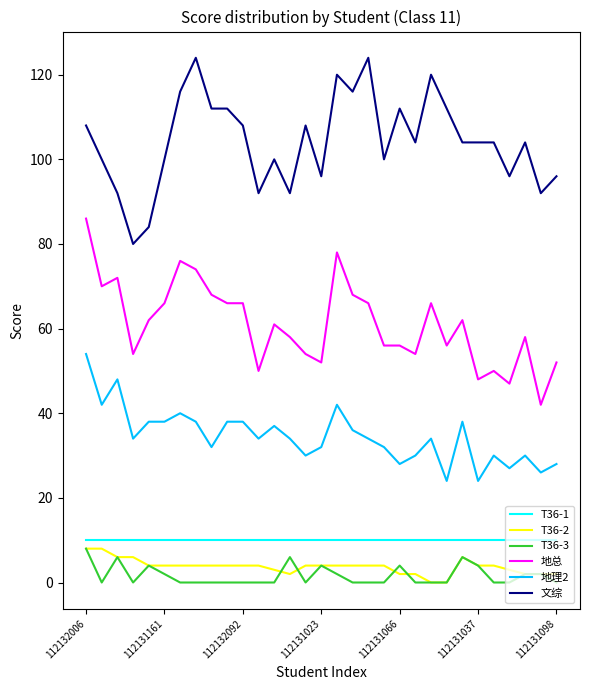

True or false: T36-2 and 文综 intersect in this chart.

False